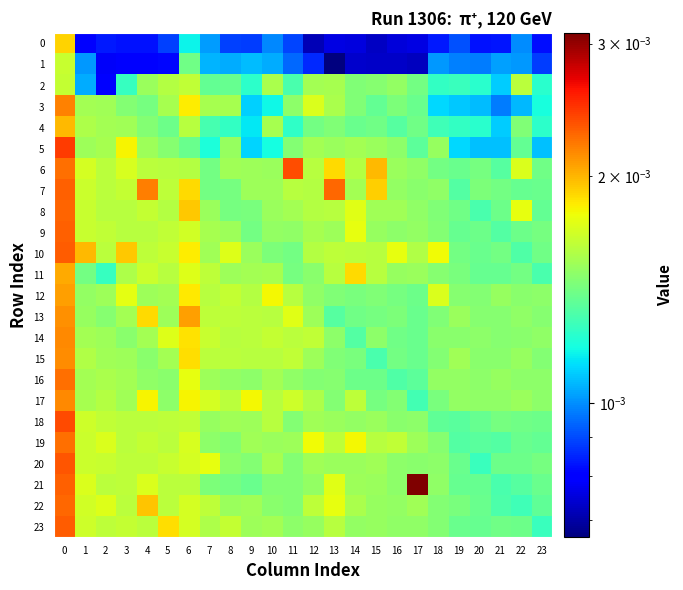

Rank the series at 10 from lowest to highest value.

0, 1, 3, 5, 10, 21, 22, 9, 6, 19, 8, 7, 16, 23, 11, 20, 4, 2, 13, 17, 15, 18, 14, 12